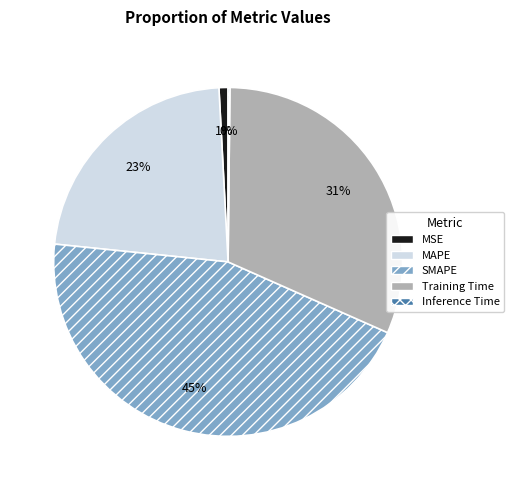

Which has a higher value, SMAPE or MSE?

SMAPE